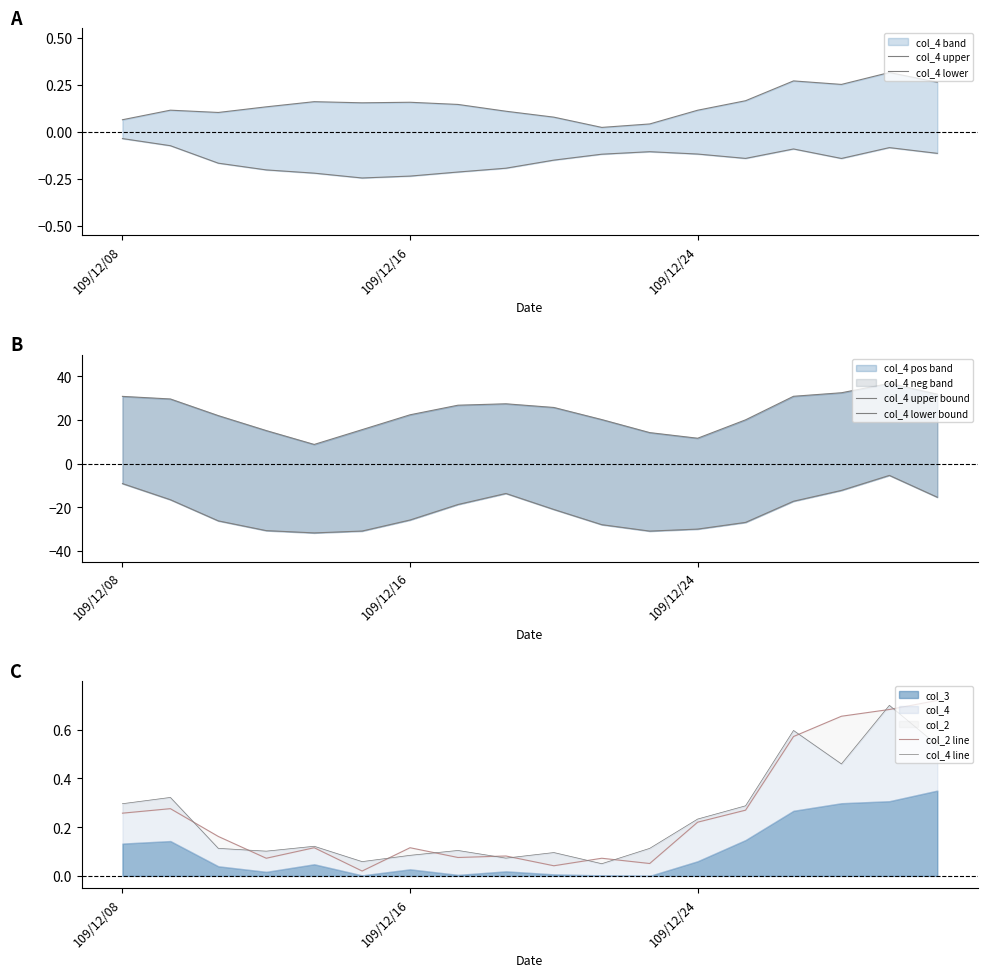

The col_4 upper bound series shows 10.8 at 17. True or false?

False